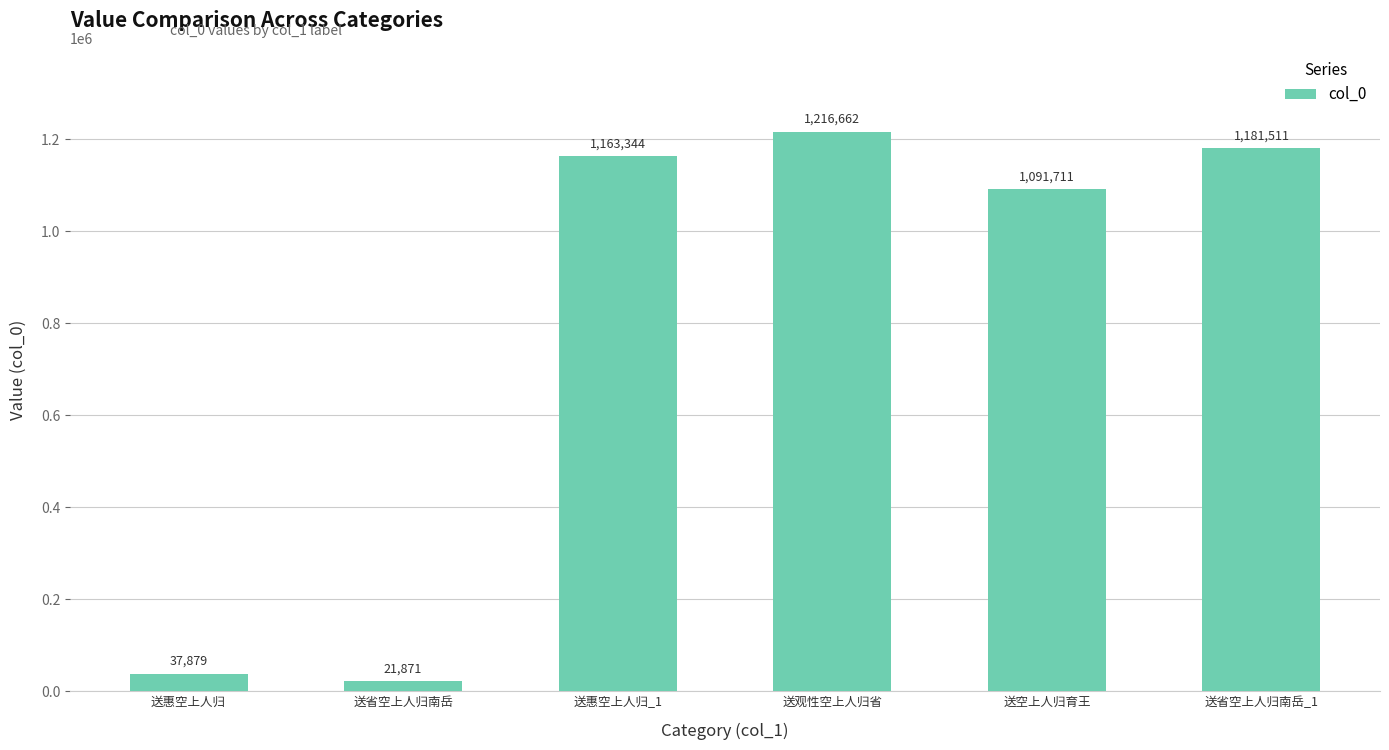

Read the value at 送省空上人归南岳, to the nearest 100.

21900